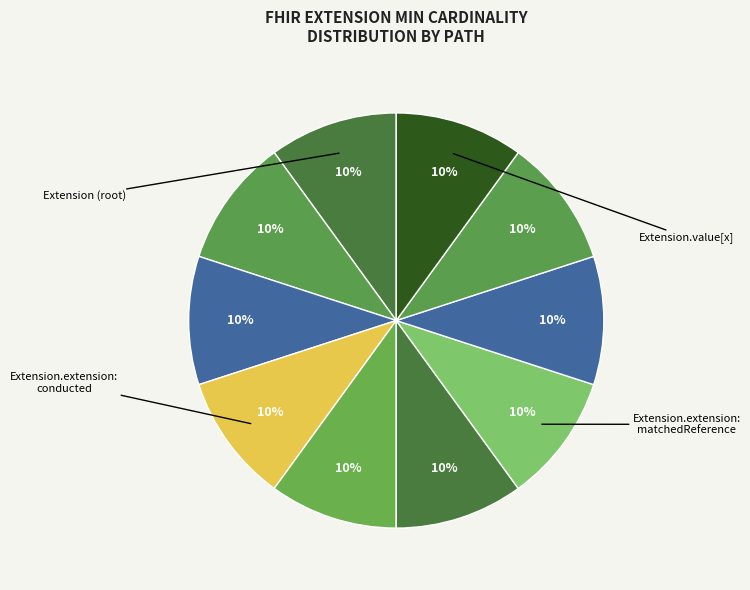

To the nearest percent, what is the average slice percentage?

10%